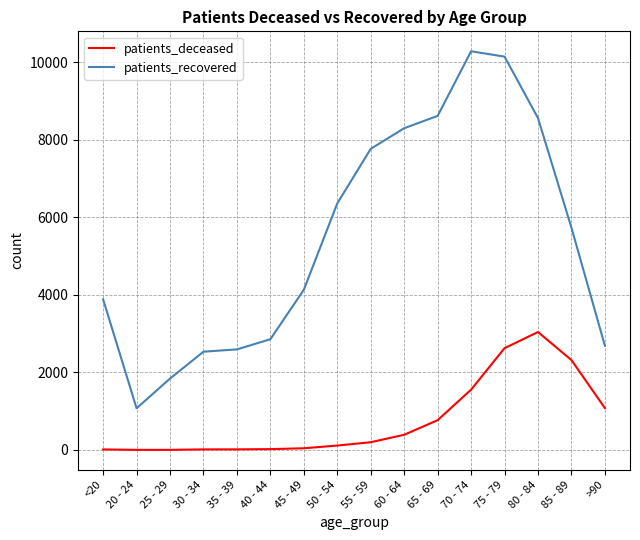

What is the difference between the patients_deceased values at 30 - 34 and 85 - 89?

2304